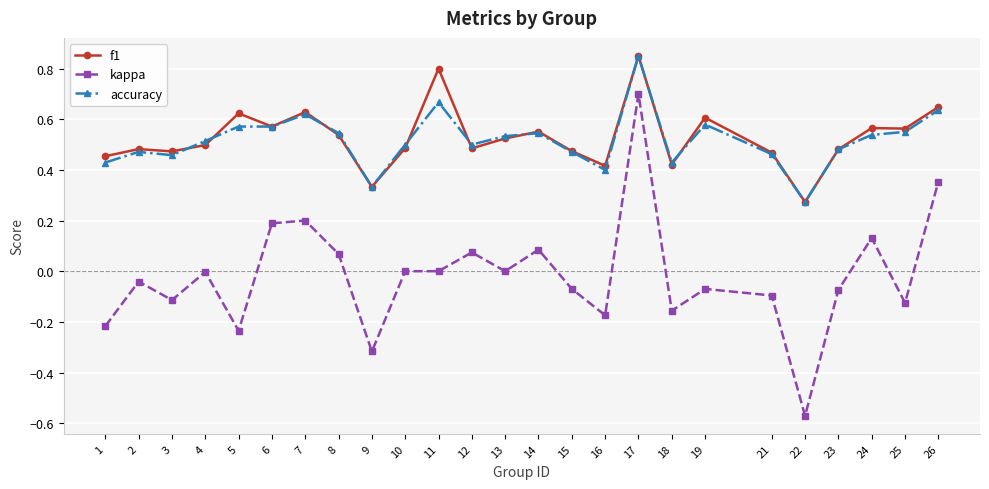

Which category has the lowest value in the accuracy series?

22